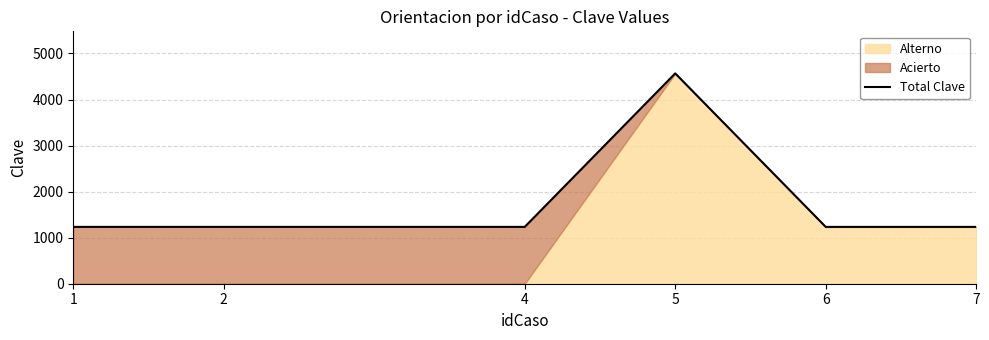

List the labels in order of value, largest first.

5, 1, 2, 4, 6, 7